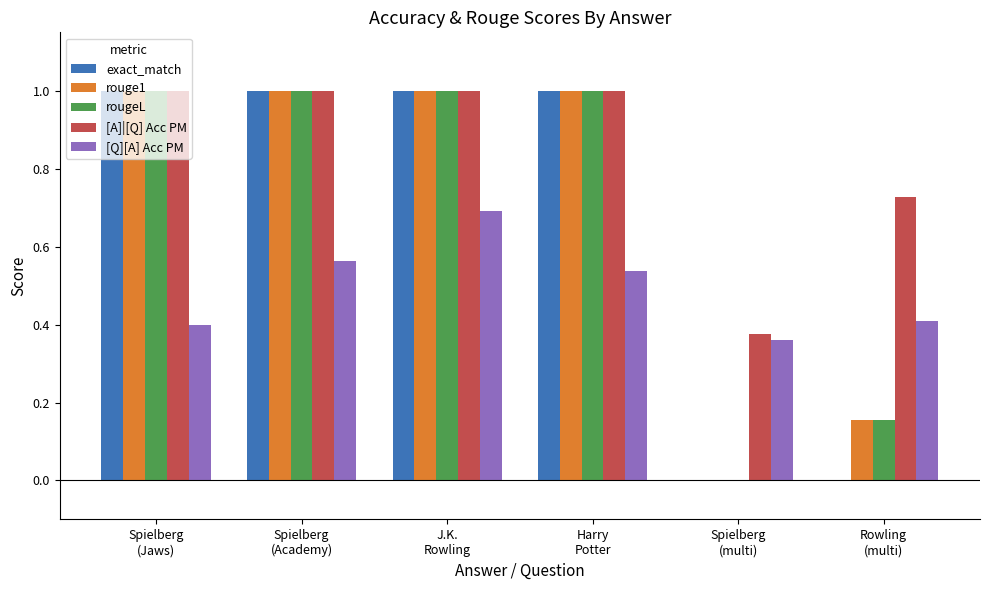

Which series has the largest total across all categories?

[A]|[Q] Acc PM